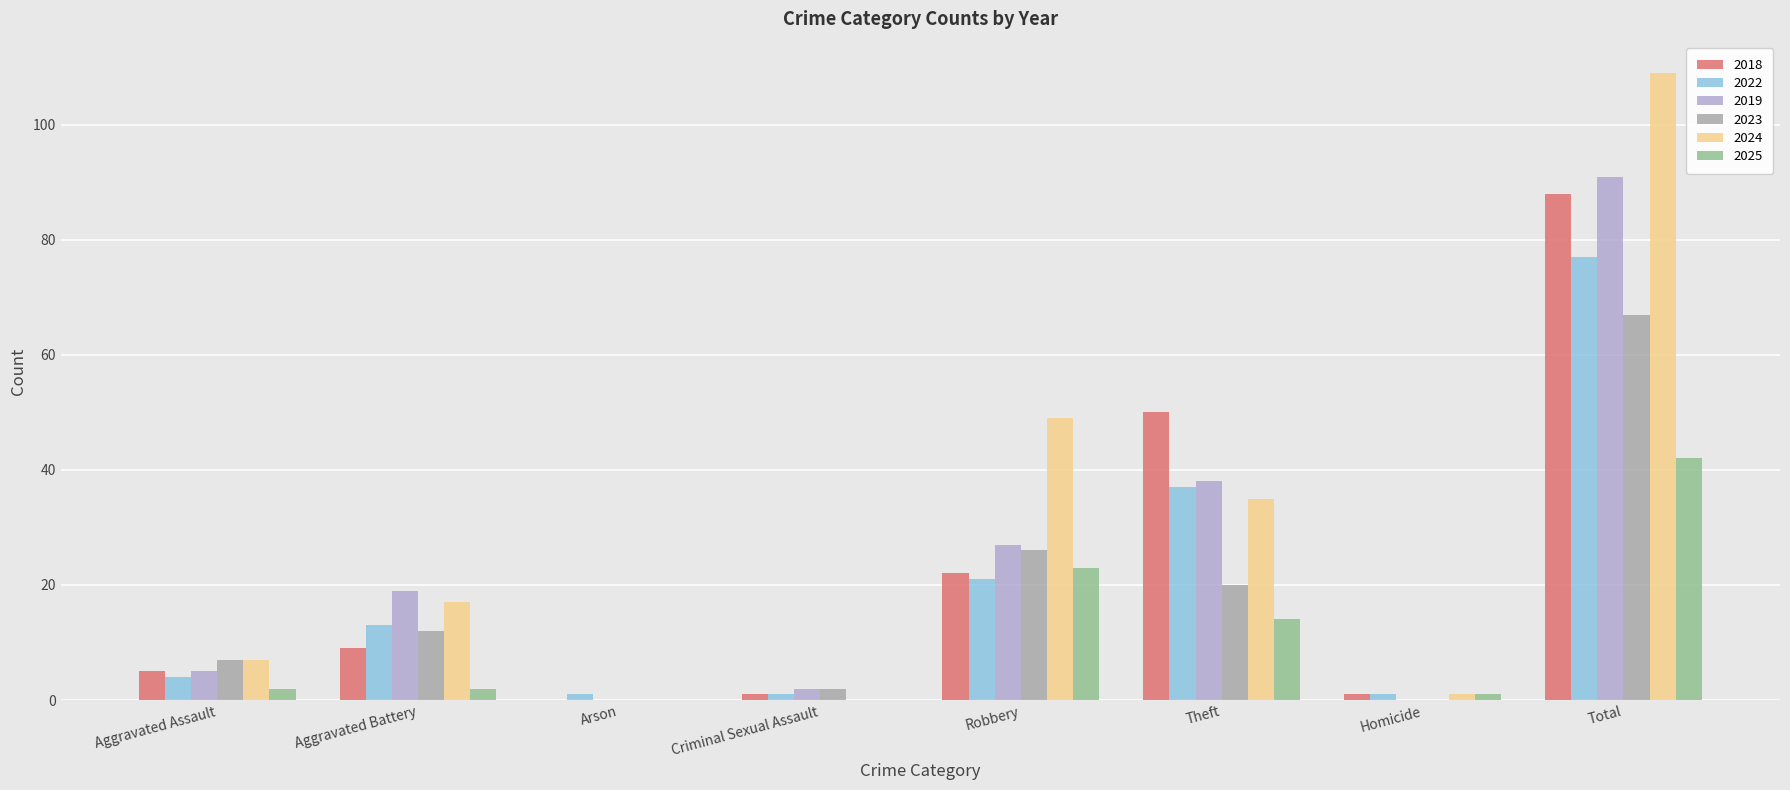

Which series has the largest total across all categories?

2024